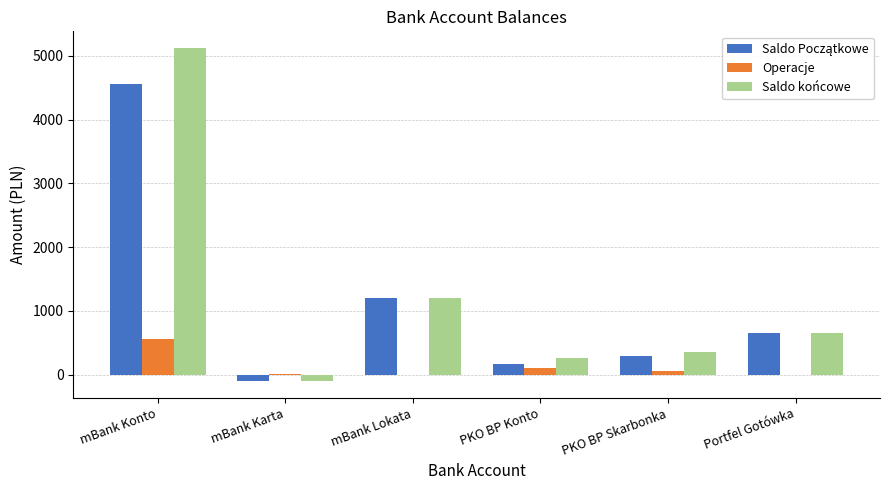

What is the total value across all series at mBank Konto?

10247.7